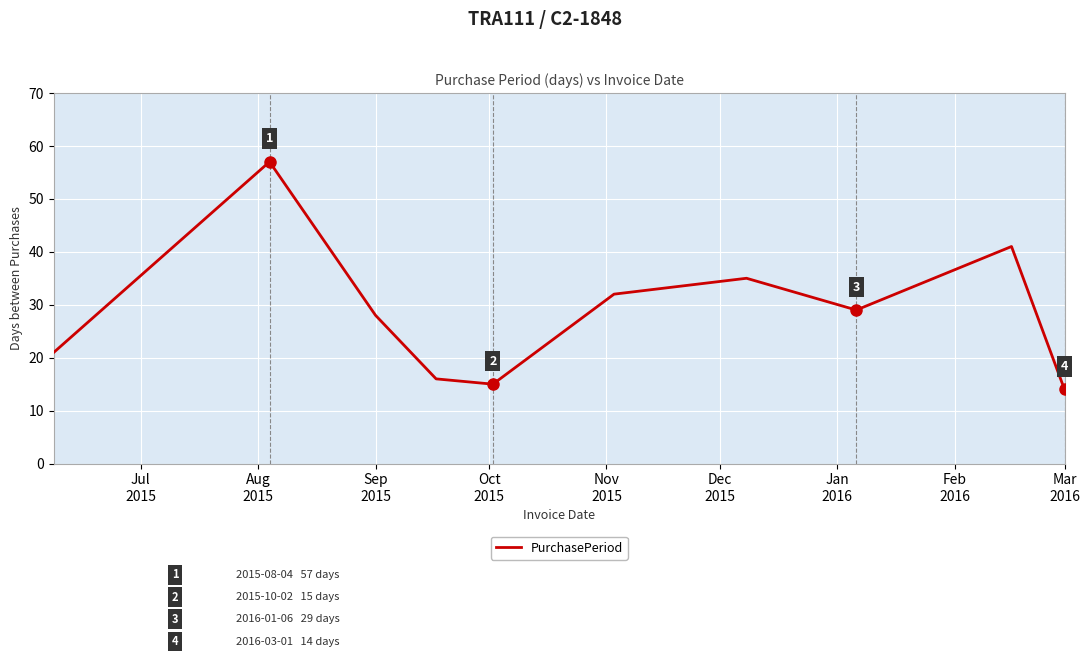

What is the smallest value displayed?

14